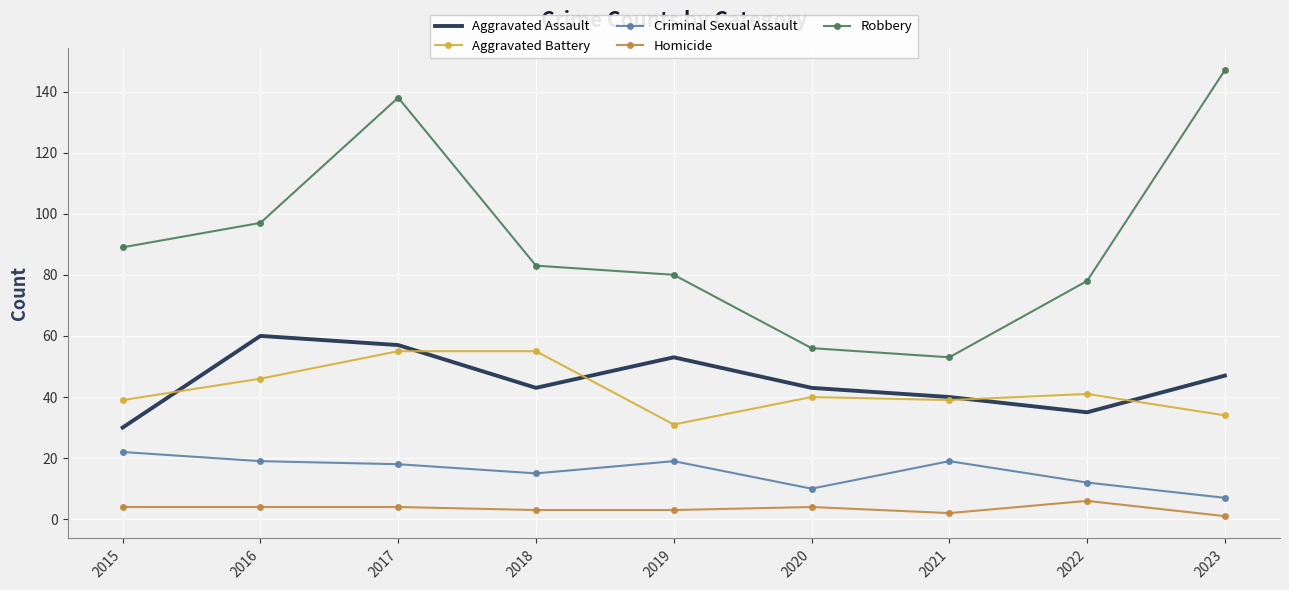

Is it true that Aggravated Battery equals 40 at 2020?

True